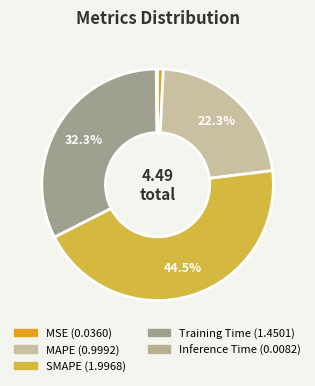

Count the number of slices in the pie.

5